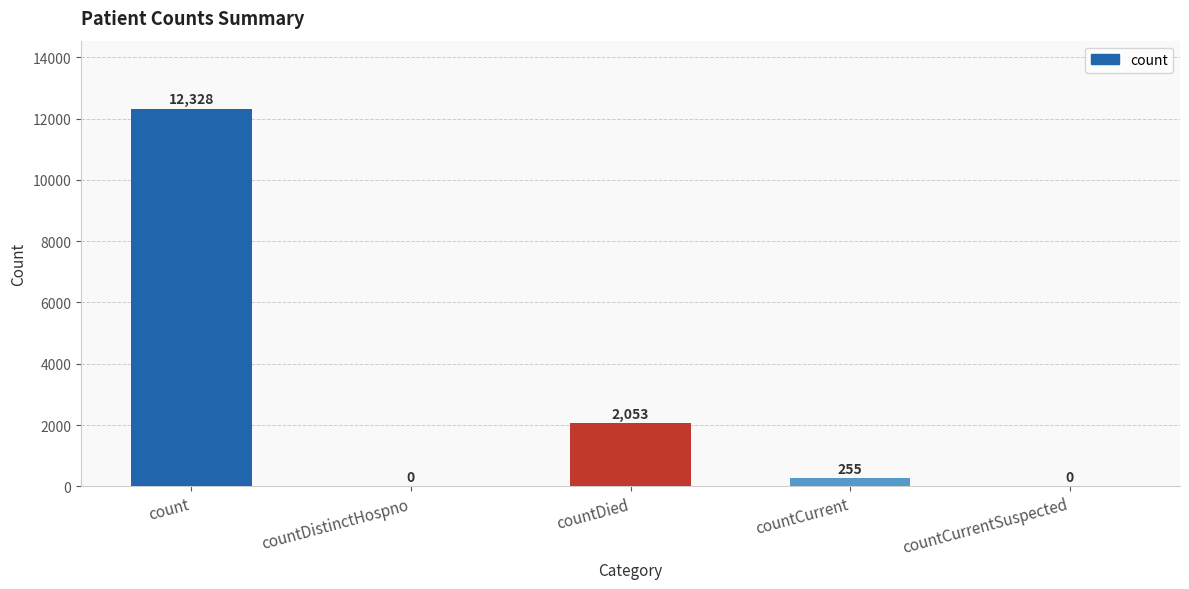

What value does the data have at countCurrent?

255